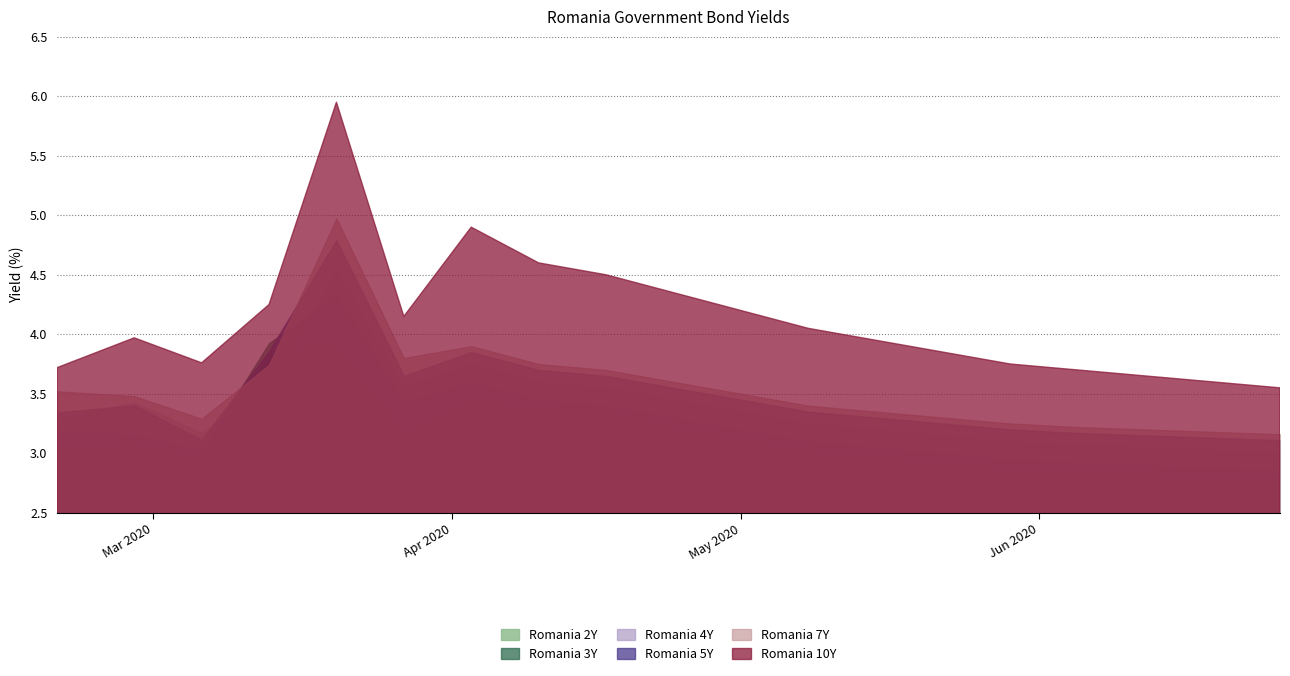

What is the average value of the Romania 10Y series?

4.1